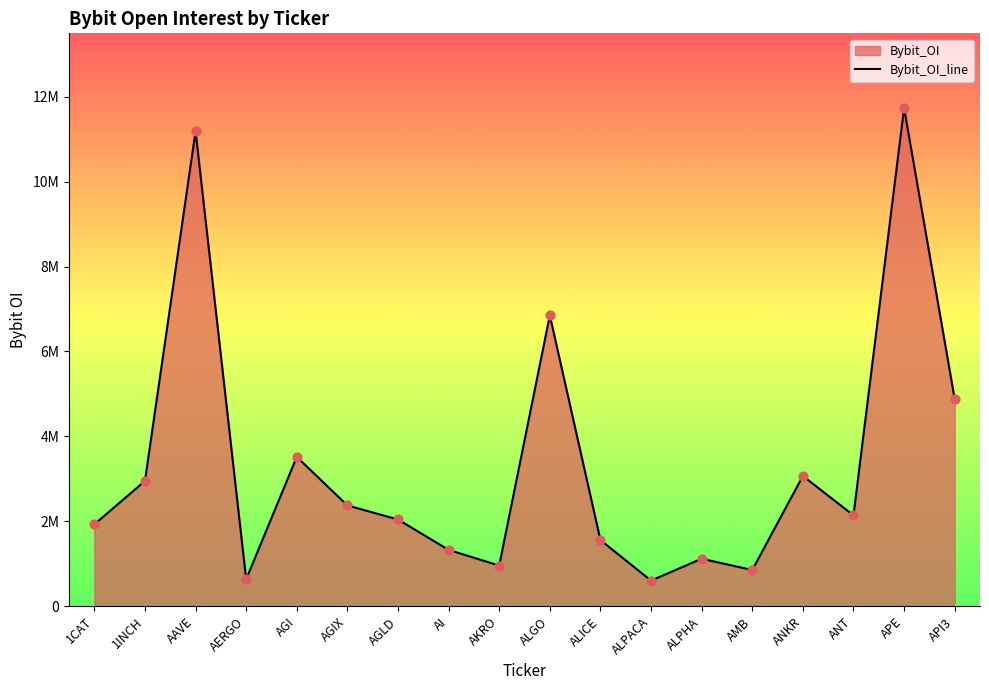

Between AAVE and AMB, which is larger?

AAVE